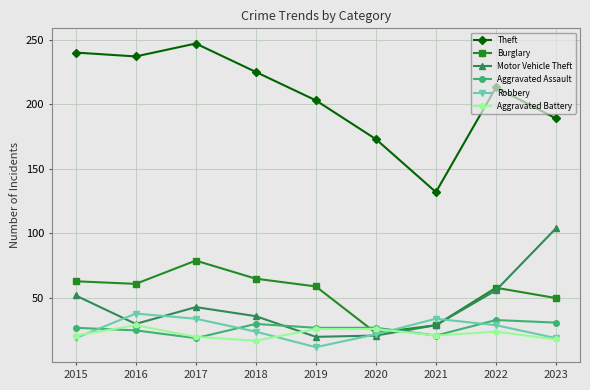

What is the sum of all Robbery values?

231